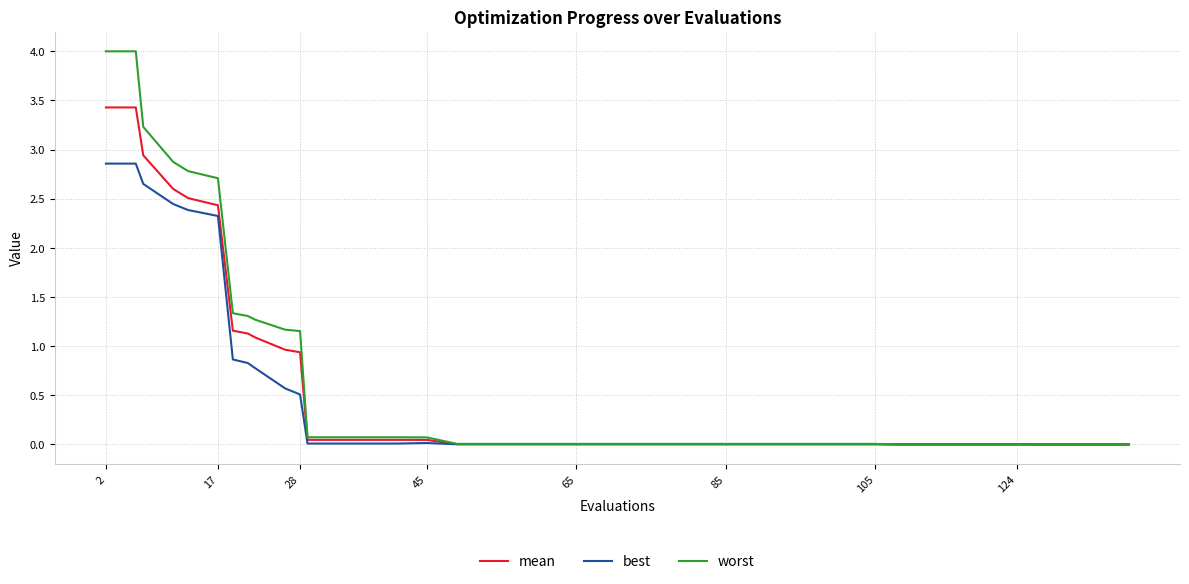

Which series has the widest spread of values?

worst